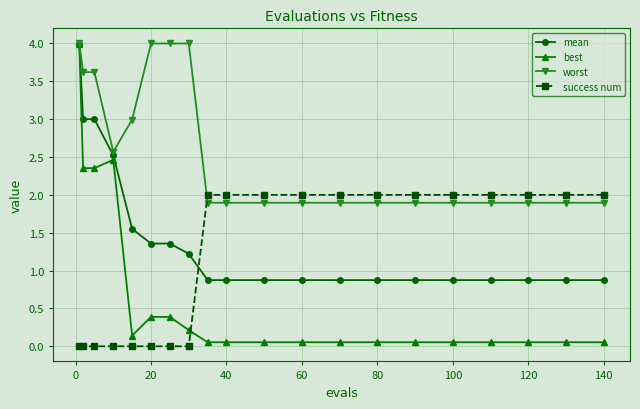

Which series has the widest spread of values?

best